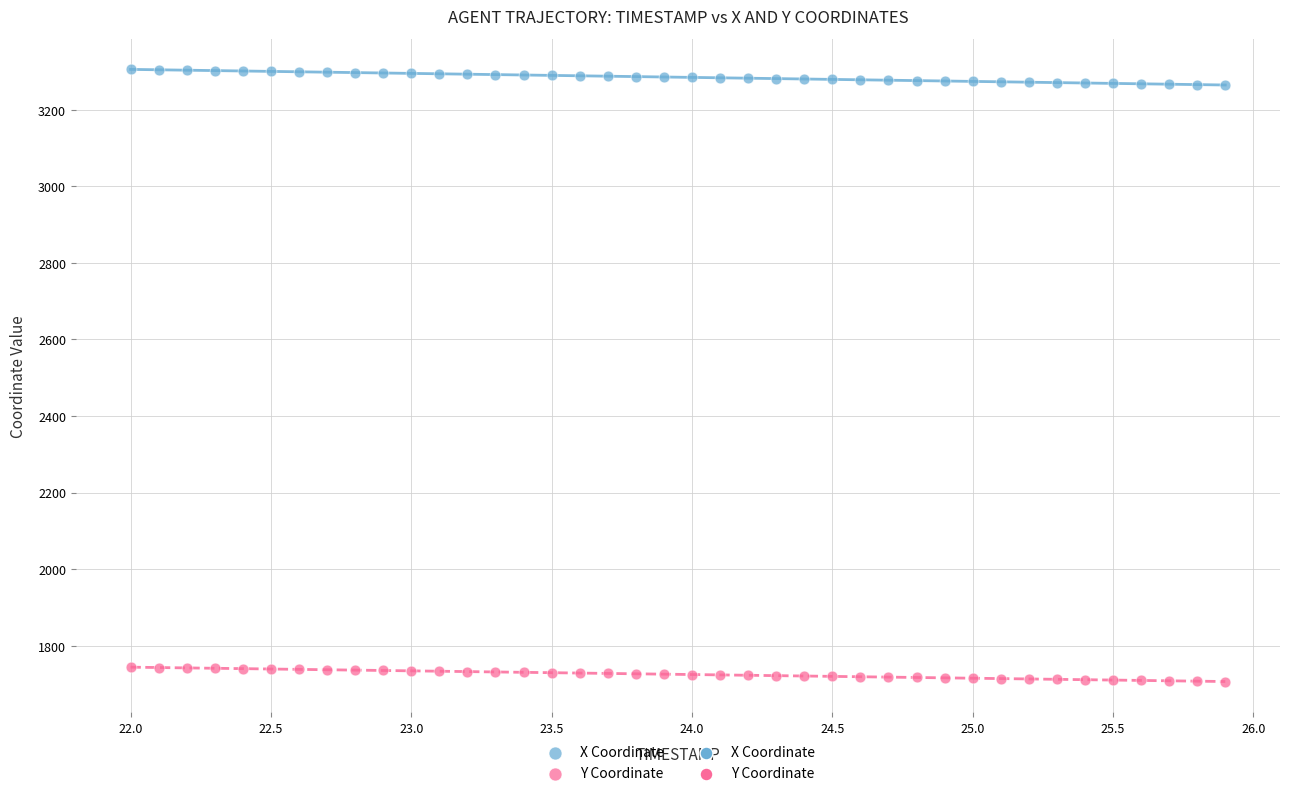

What is the X range (max minus min) for the scatter plot?

3.9